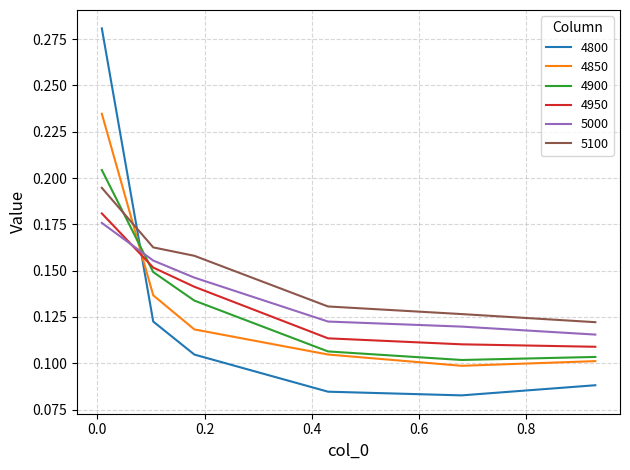

Which series has the widest spread of values?

4800